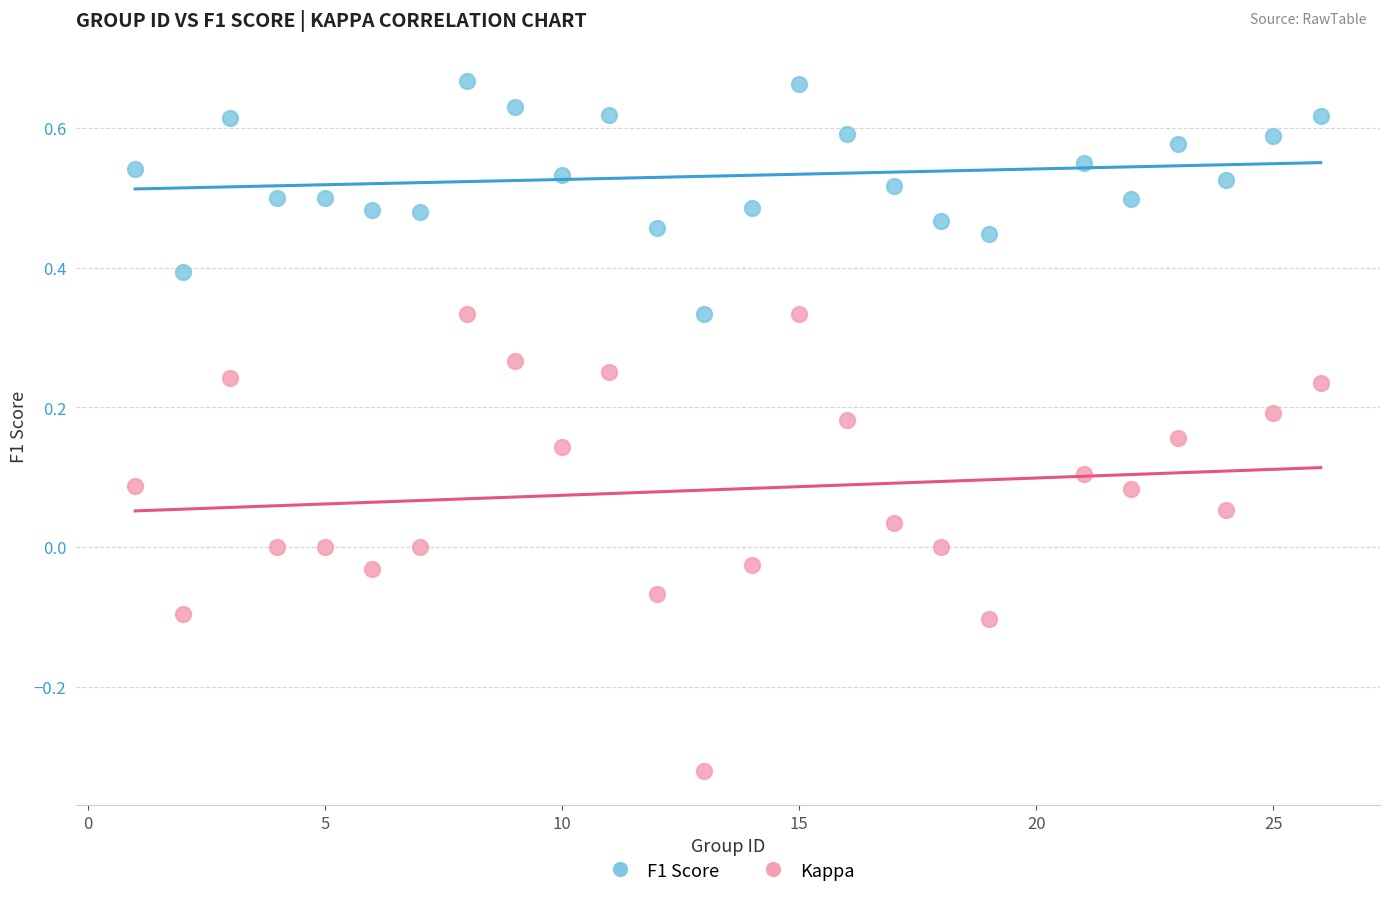

Which series has the widest spread of Y values?

Kappa